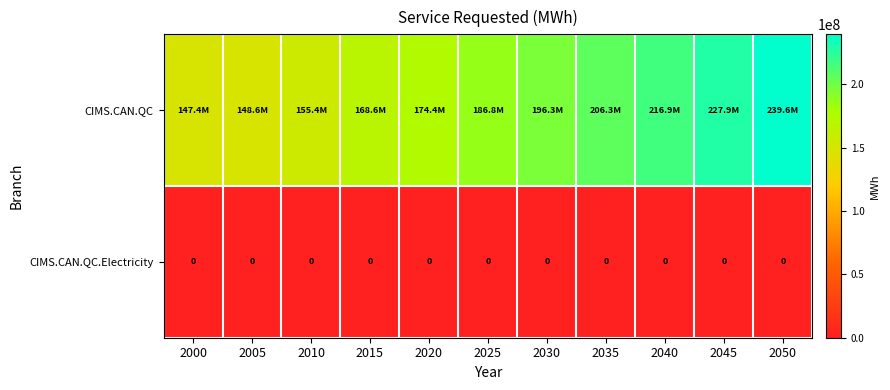

What is the sum of the CIMS.CAN.QC values at 2005 and 2010?

303977422.0